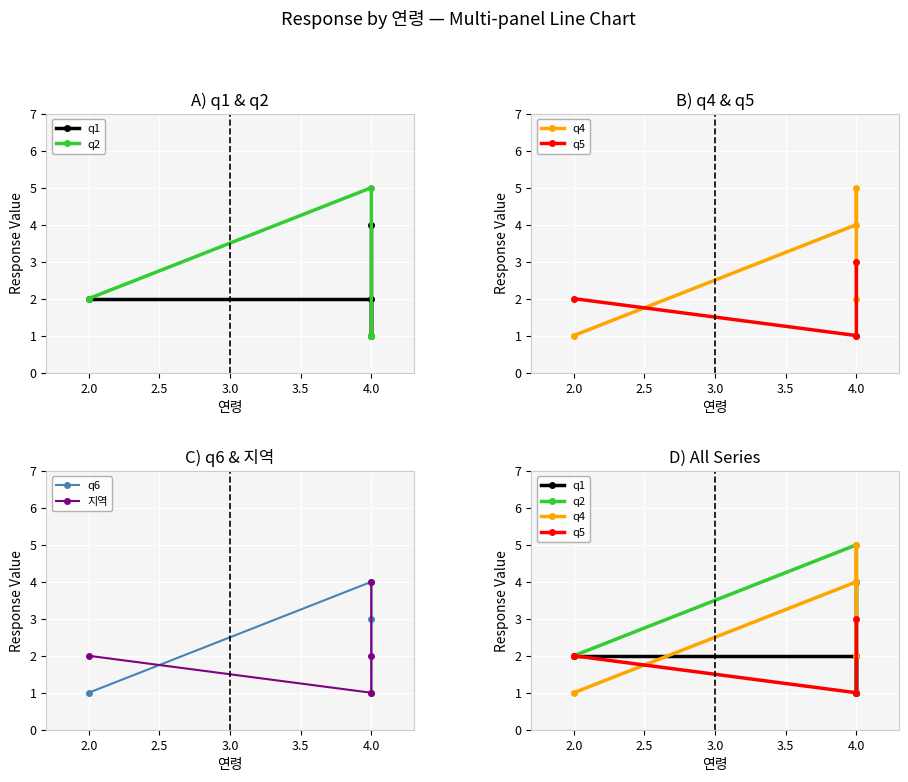

How many values in the q6 series are below 3?

2